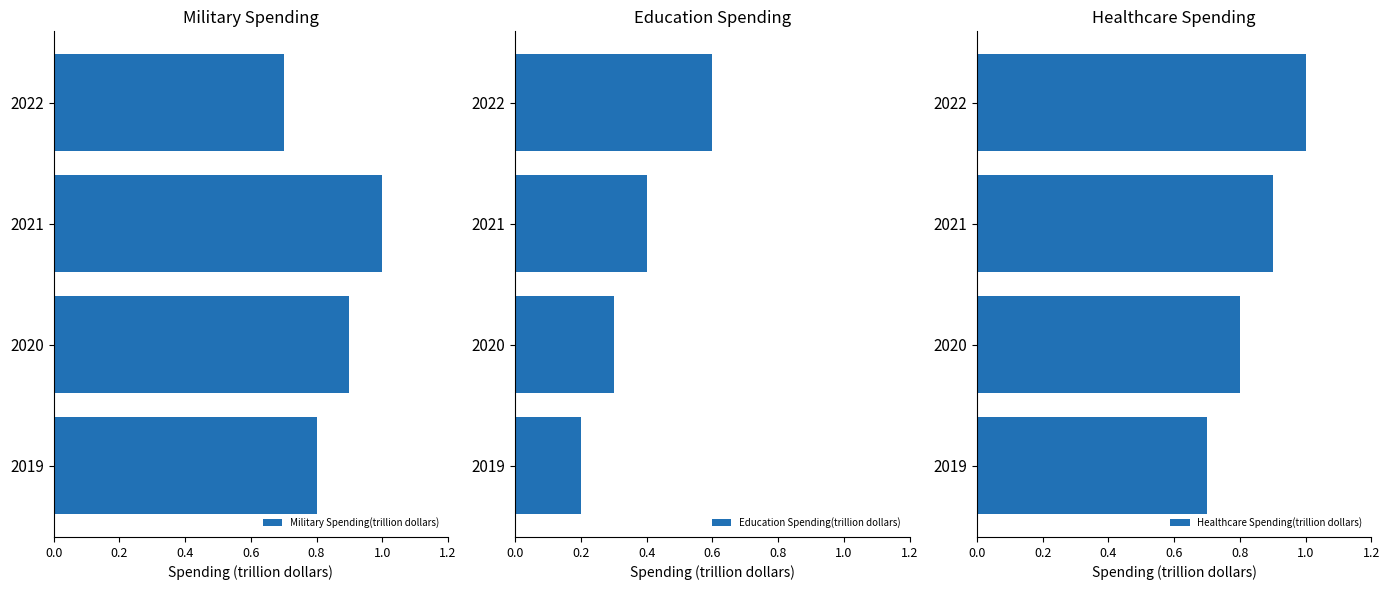

What is the minimum value for Healthcare Spending(trillion dollars)?

0.7